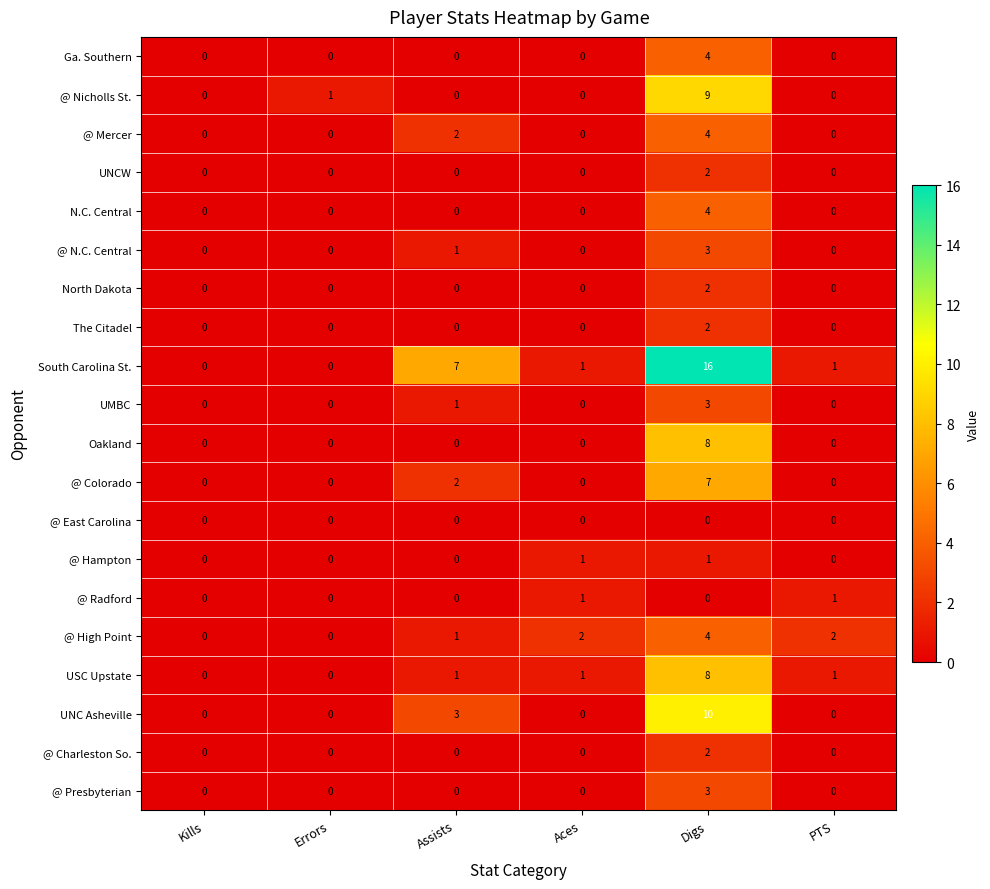

How many @ Charleston So. values are between 0 and 1?

5